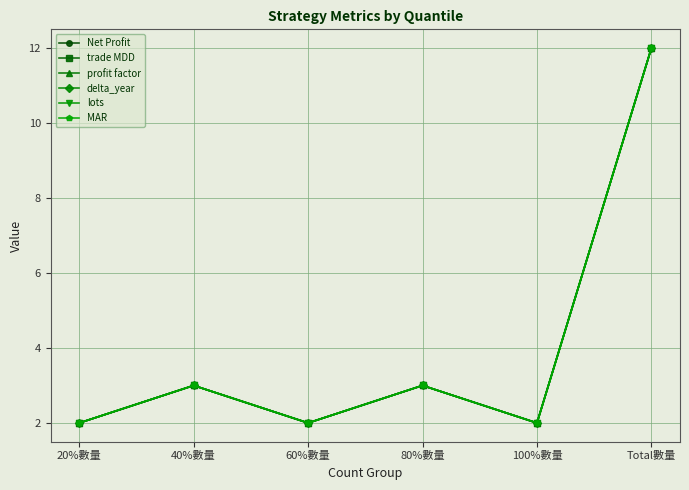

What is the label of the 1st point from the left?

20%數量